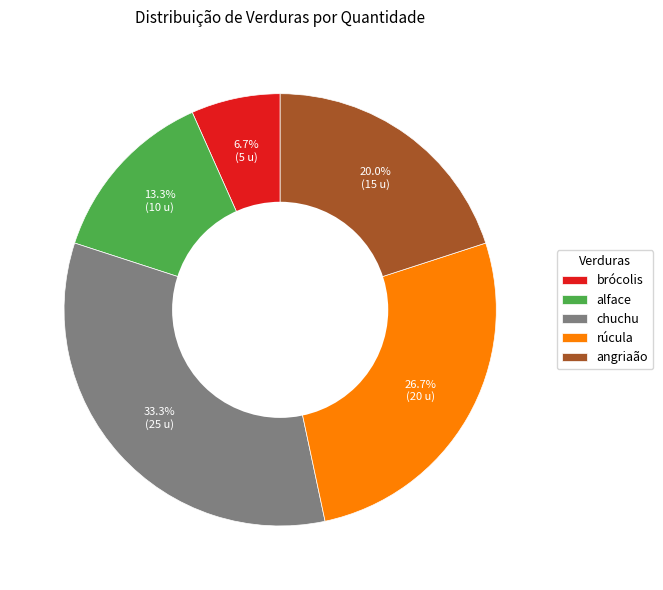

Is it true that brócolis is 17% of the pie?

False